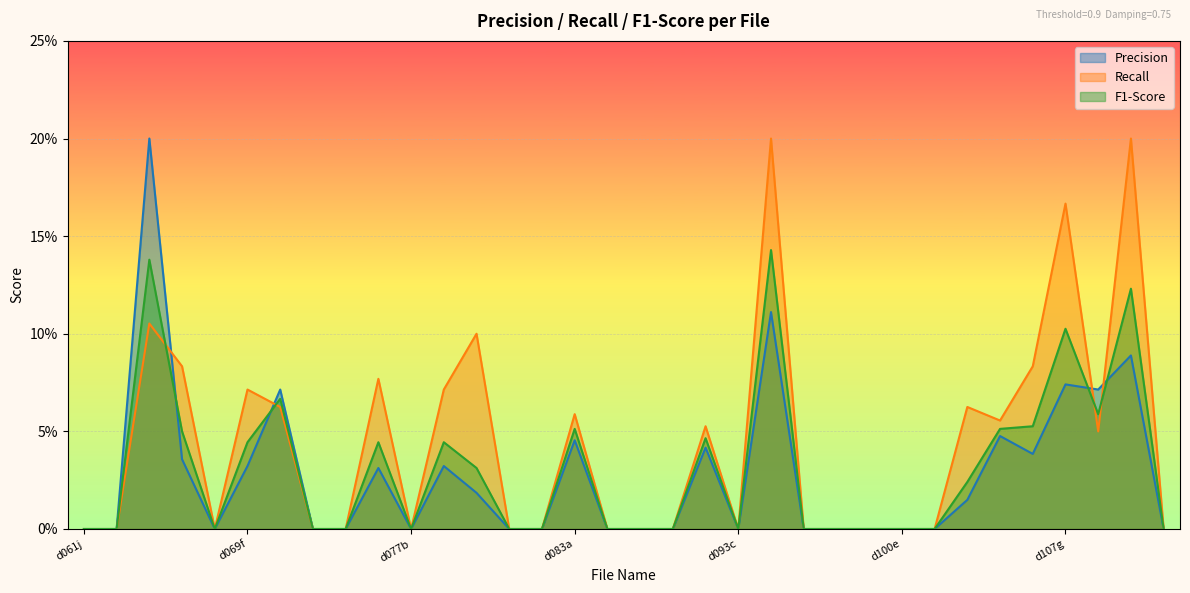

True or false: Precision and Recall cross at least once.

True